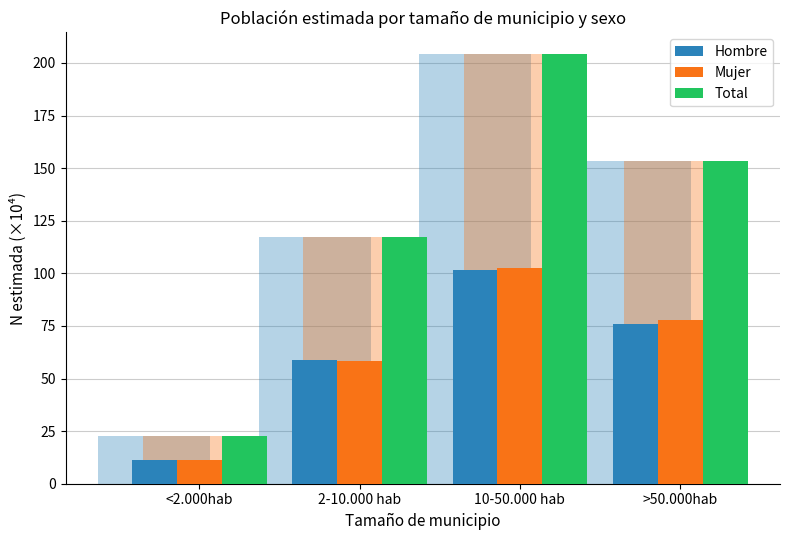

What position from the right is 2-10.000 hab?

3